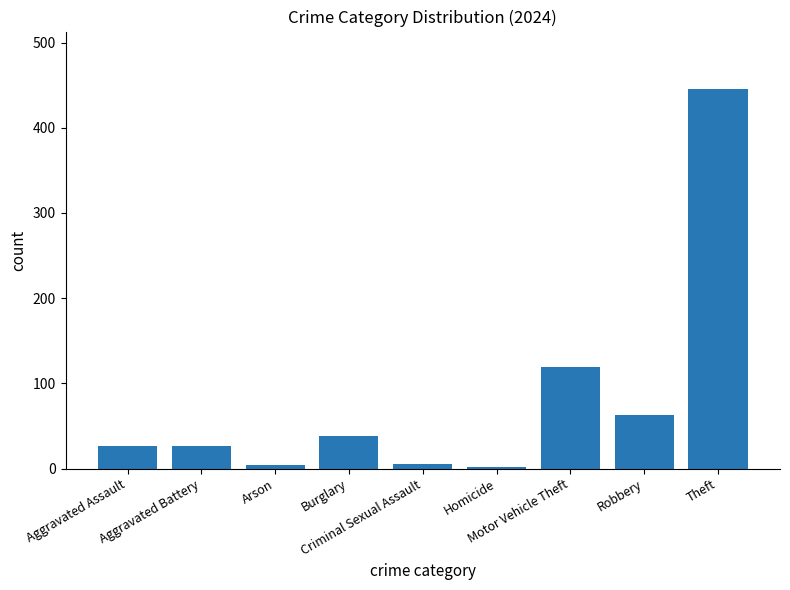

What is the maximum value shown in the chart?

446